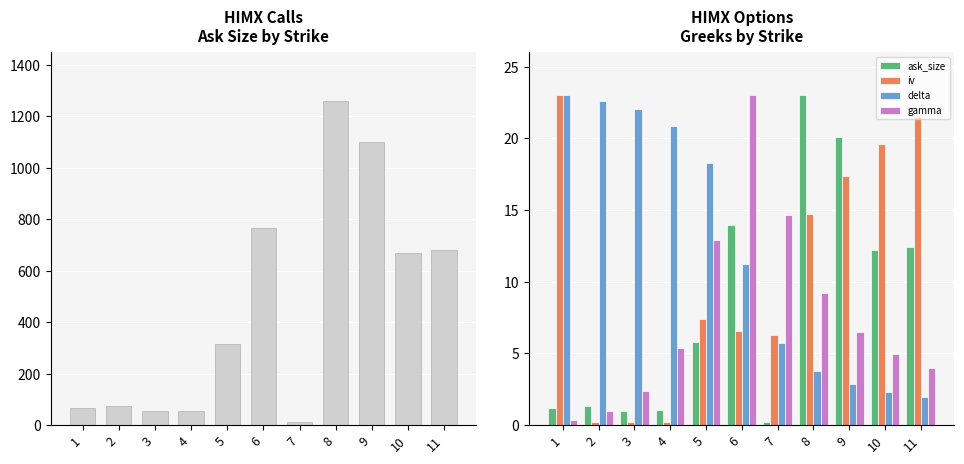

How many bars are there in each group?

4